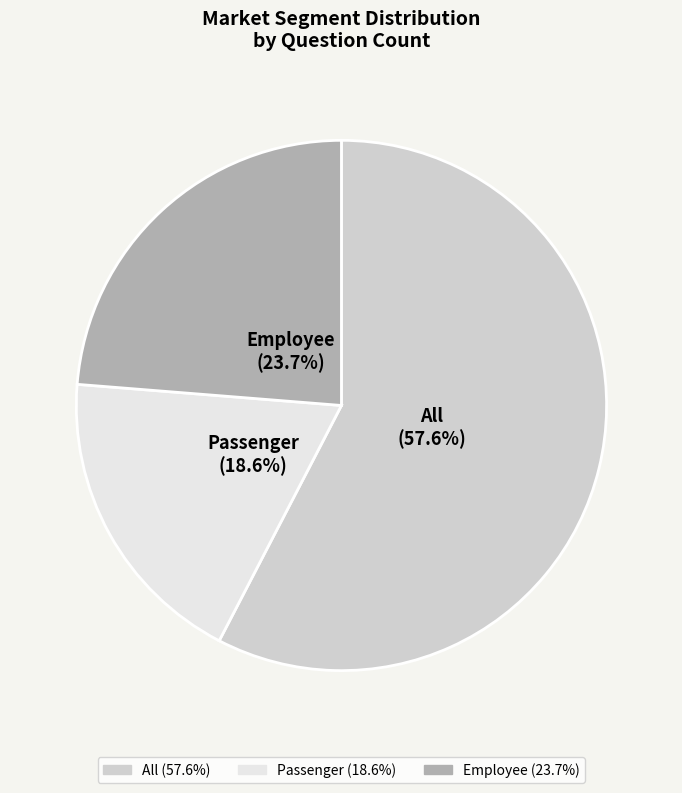

Is the sum of All and Passenger greater than half?

Yes